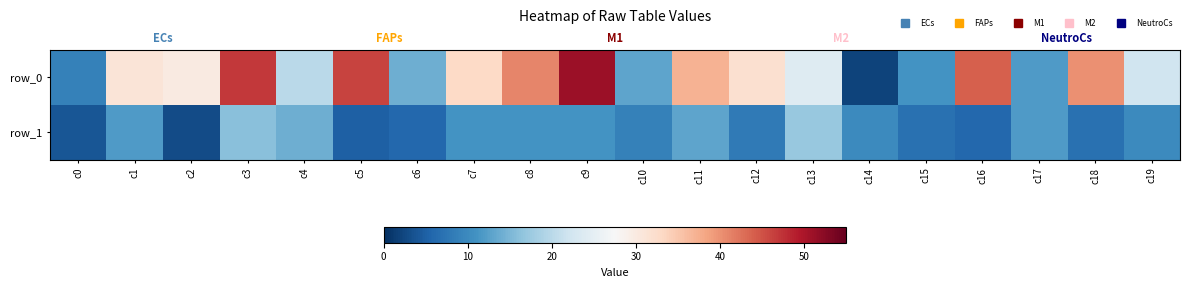

The row_1 series shows 9 at c15. True or false?

False